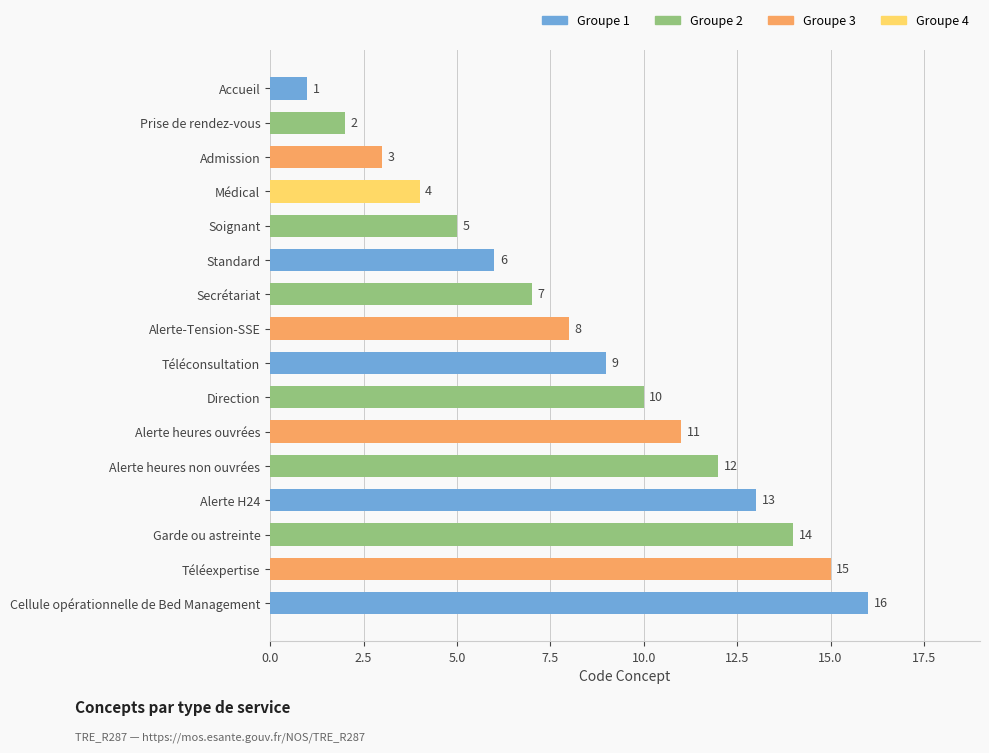

List the labels in order of value, smallest first.

Accueil, Prise de rendez-vous, Admission, Médical, Soignant, Standard, Secrétariat, Alerte-Tension-SSE, Téléconsultation, Direction, Alerte heures ouvrées, Alerte heures non ouvrées, Alerte H24, Garde ou astreinte, Téléexpertise, Cellule opérationnelle de Bed Management